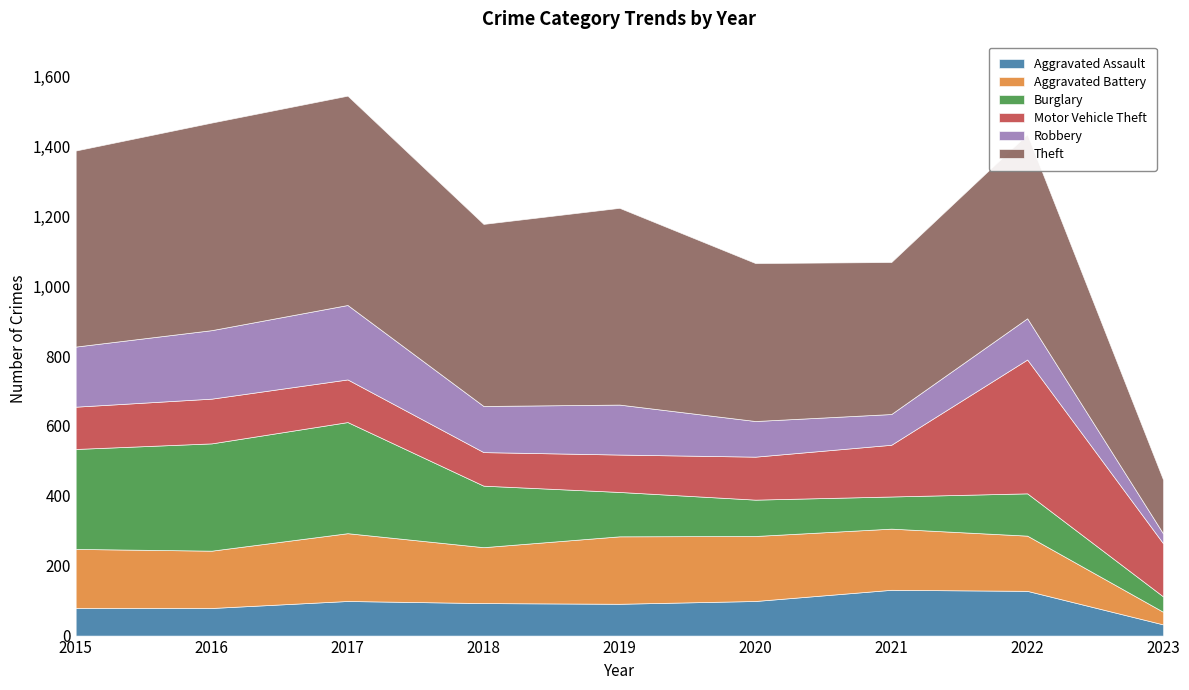

Reading left to right, transcribe all the data shown in this chart.

Aggravated Assault: 2015=79	2016=79	2017=99	2018=93	2019=91	2020=99	2021=131	2022=128	2023=32
Aggravated Battery: 2015=169	2016=164	2017=194	2018=160	2019=193	2020=186	2021=175	2022=158	2023=36
Burglary: 2015=286	2016=307	2017=318	2018=176	2019=127	2020=104	2021=92	2022=121	2023=44
Motor Vehicle Theft: 2015=121	2016=128	2017=122	2018=96	2019=107	2020=123	2021=148	2022=383	2023=152
Robbery: 2015=172	2016=196	2017=213	2018=132	2019=143	2020=102	2021=88	2022=118	2023=28
Theft: 2015=561	2016=594	2017=599	2018=521	2019=563	2020=452	2021=435	2022=527	2023=154